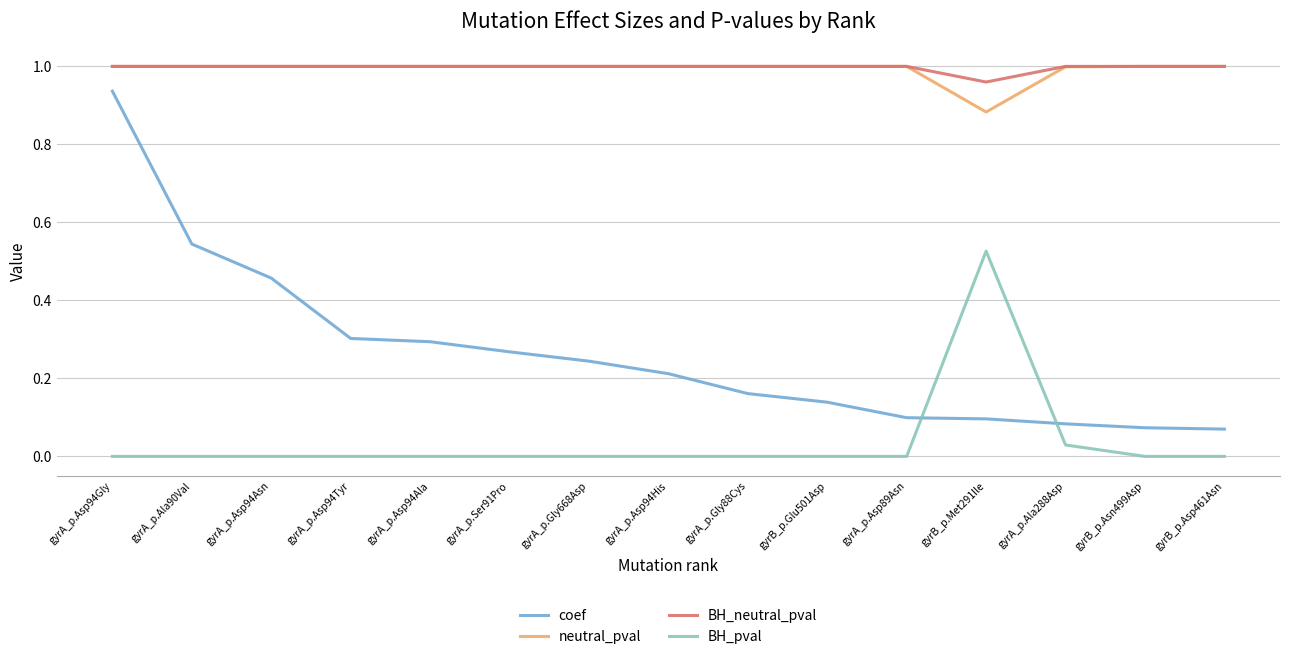

Between which two adjacent categories do BH_pval and coef first intersect?

gyrA_p.Asp89Asn and gyrB_p.Met291Ile